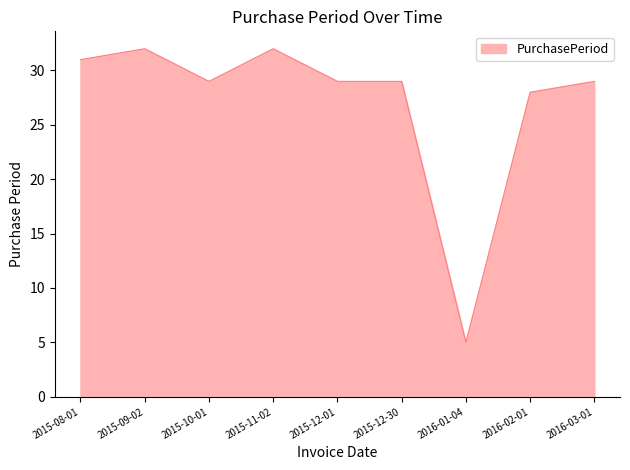

Reading left to right, extract all data points from this chart.

2015-08-01=31	2015-09-02=32	2015-10-01=29	2015-11-02=32	2015-12-01=29	2015-12-30=29	2016-01-04=5	2016-02-01=28	2016-03-01=29